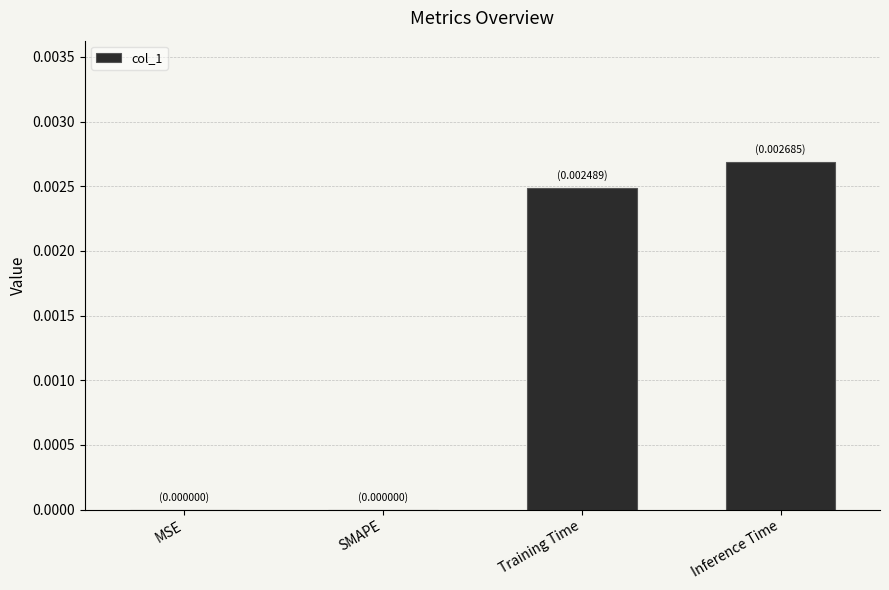

The chart shows a value of 0.0 at MSE. True or false?

True